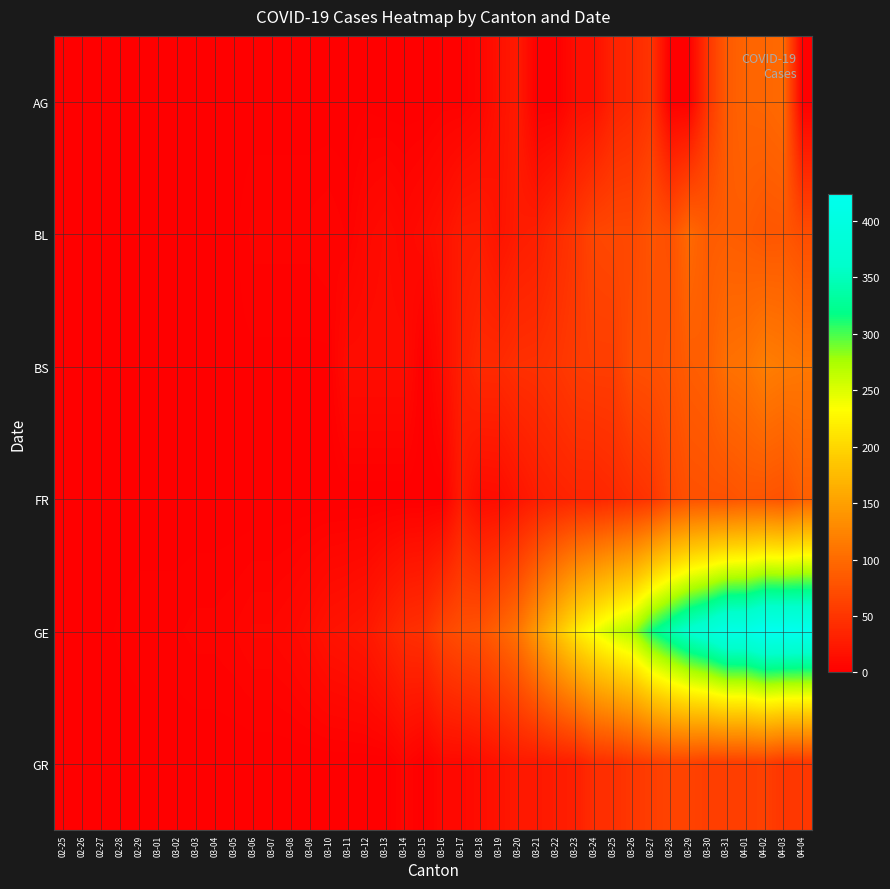

Which series changed the most between 02-28 and 03-25?

GE